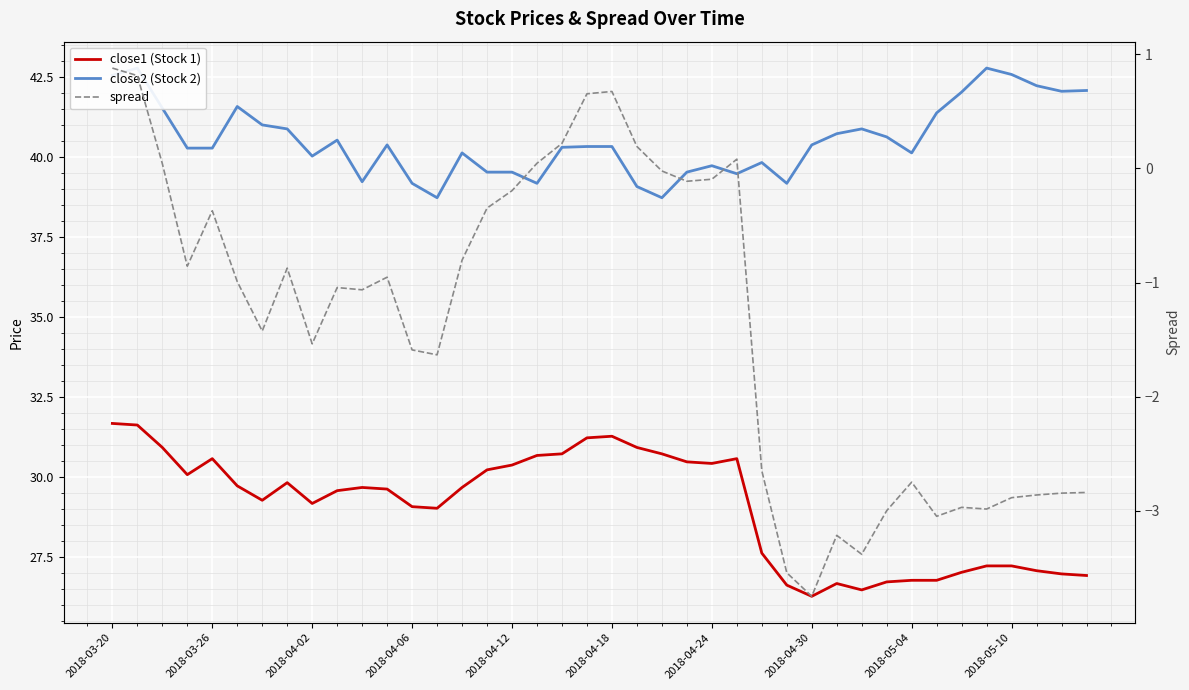

How many interior local valleys does the spread series have?

10